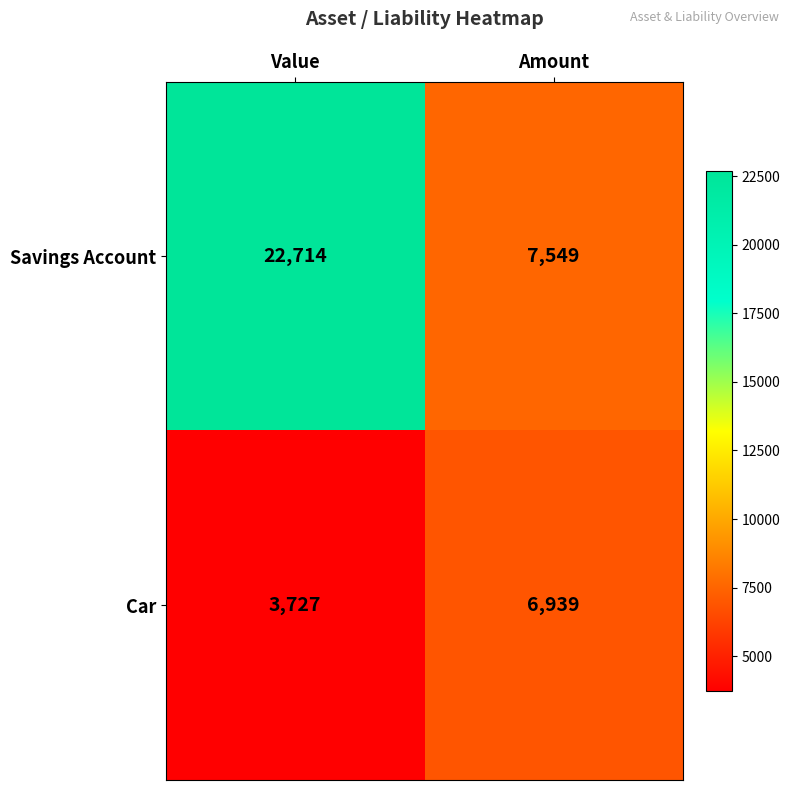

Reading left to right, transcribe all the data shown in this chart.

Savings Account: 22714	7549
Car: 3727	6939